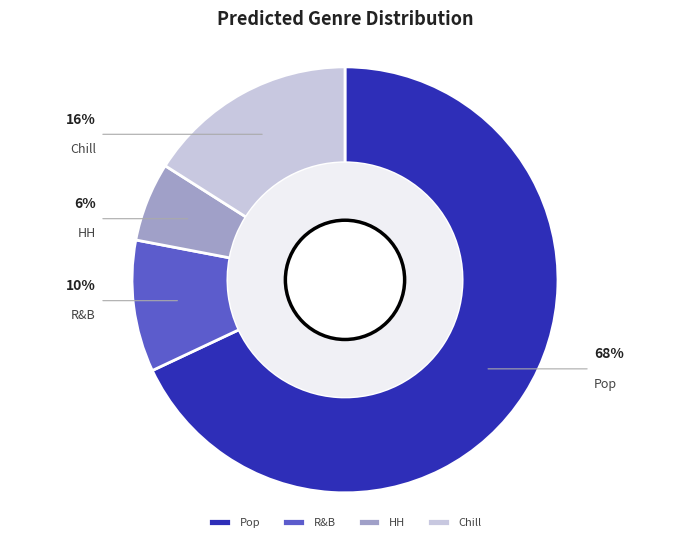

What percentage is the HH slice, to the nearest percent?

6%